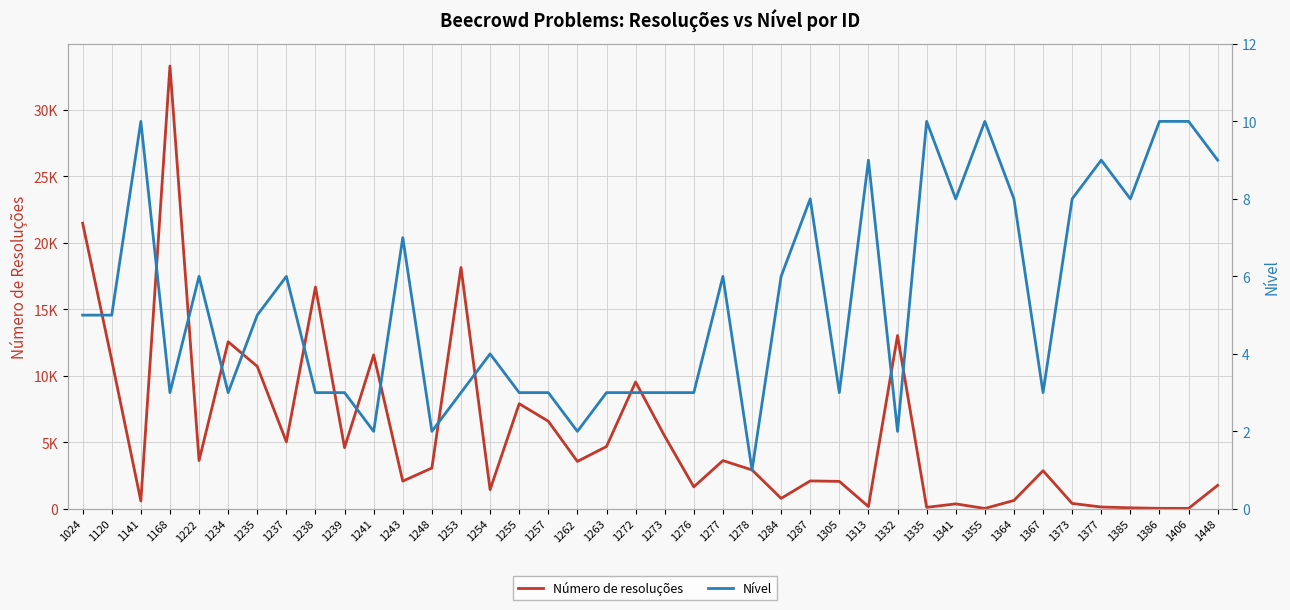

In Nível, how many points are higher than both neighbors (excluding endpoints)?

11